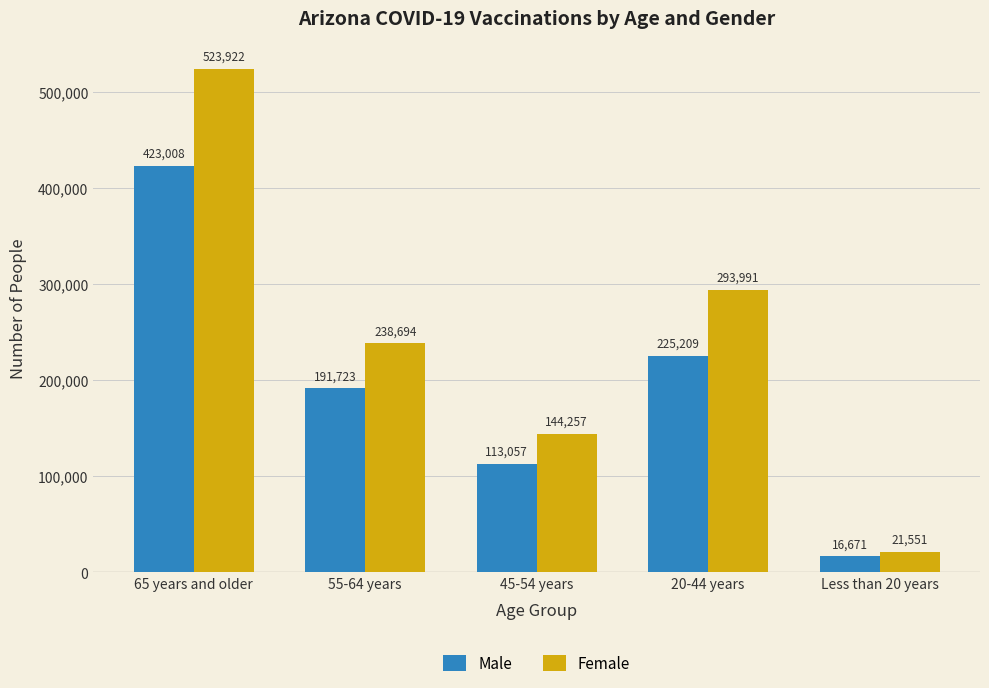

Which series has the largest total across all categories?

Female